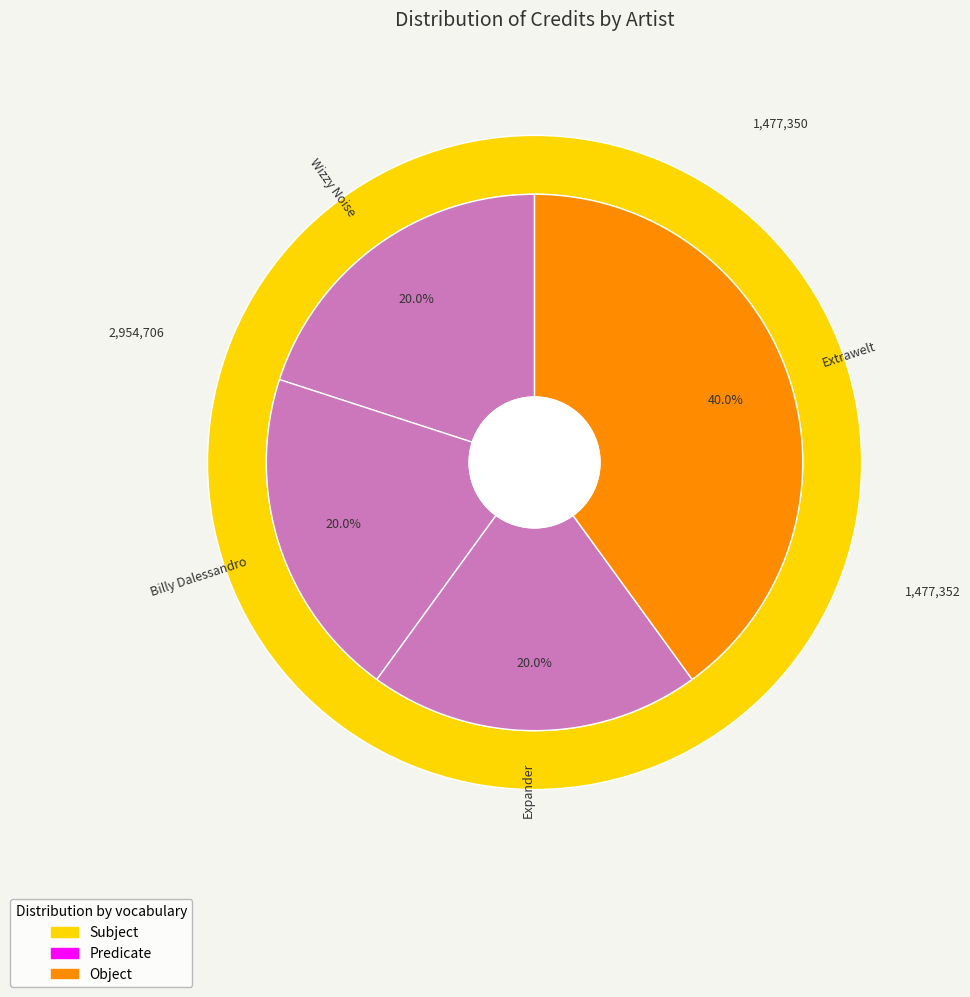

To the nearest percent, what percentage of the pie is 264371?

20%